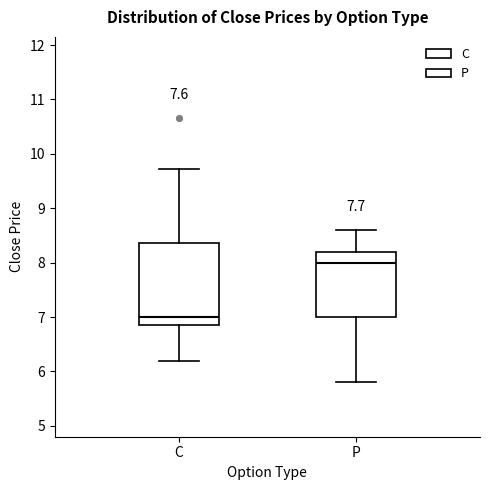

Reading left to right, transcribe this box plot: for each box, give where its median line is, the range the box spans, and where its two whiskers end, as read against the y-axis. The values are not printed on the chart, so give them approximately, as read against the axis.

C: median 7.0, box 6.9 to 8.4, whiskers 6.2 to 9.7
P: median 8.0, box 7.0 to 8.2, whiskers 5.8 to 8.6